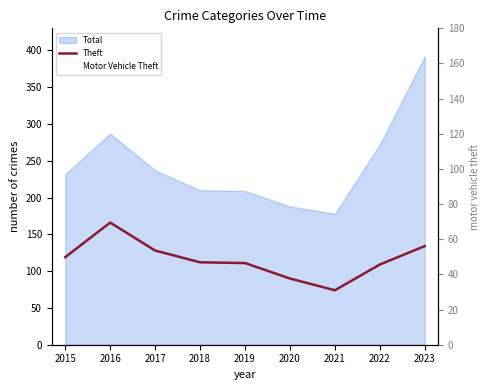

What is the average value of the Motor Vehicle Theft series?

50